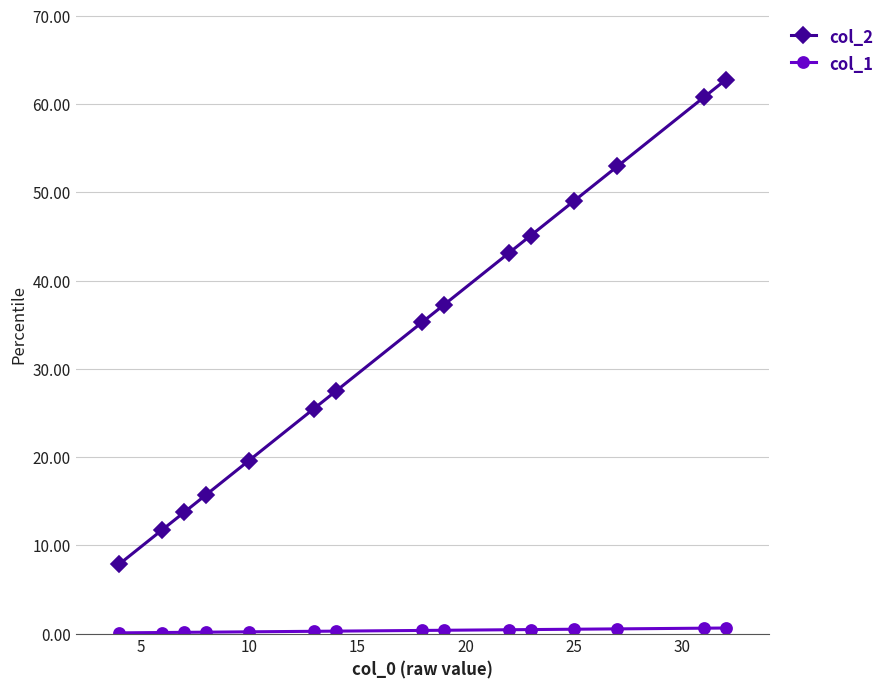

Which series has the widest spread of values?

col_2